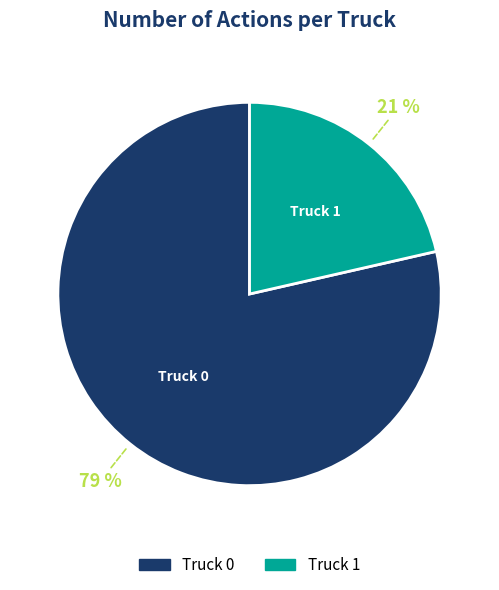

Is Truck 0 the majority of the pie?

Yes